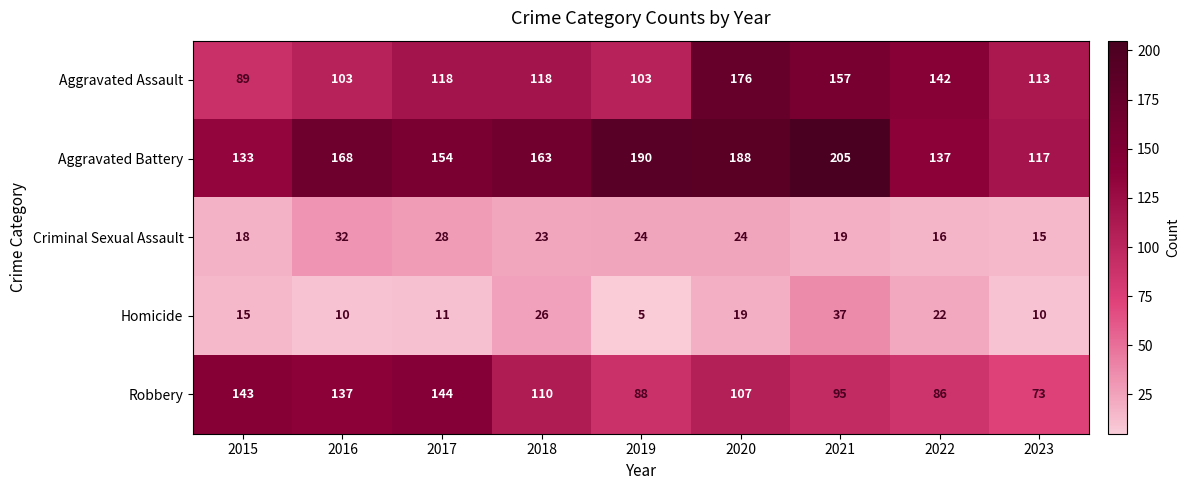

What is the spread (max minus min) of values at 2023?

107